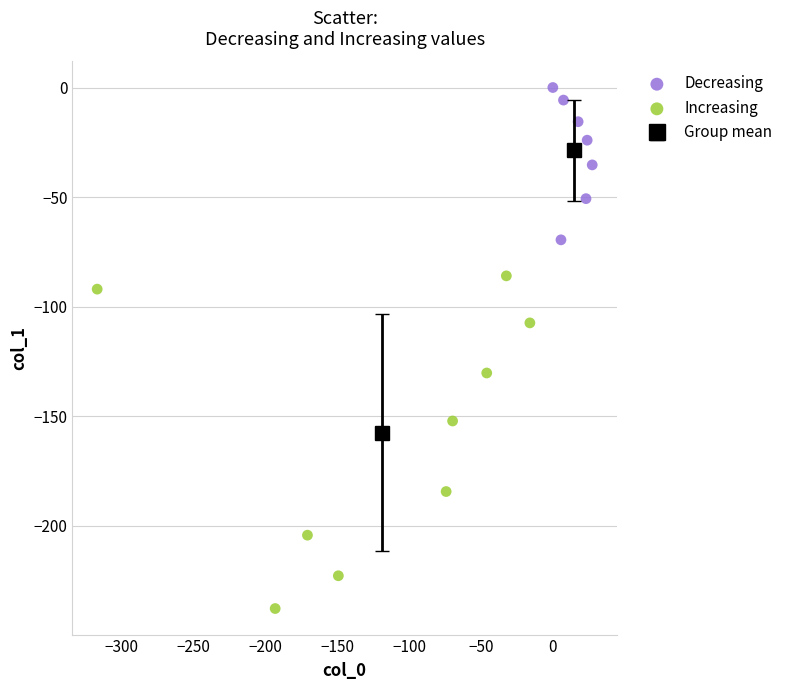

Which series reaches the maximum Y coordinate?

Decreasing